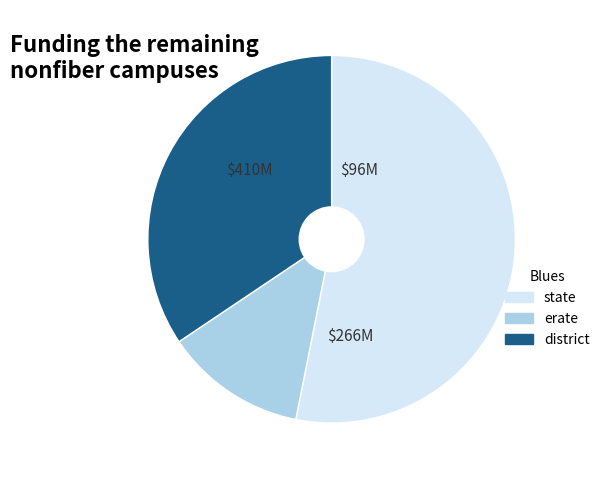

Do state and erate together represent more than half of the pie?

Yes